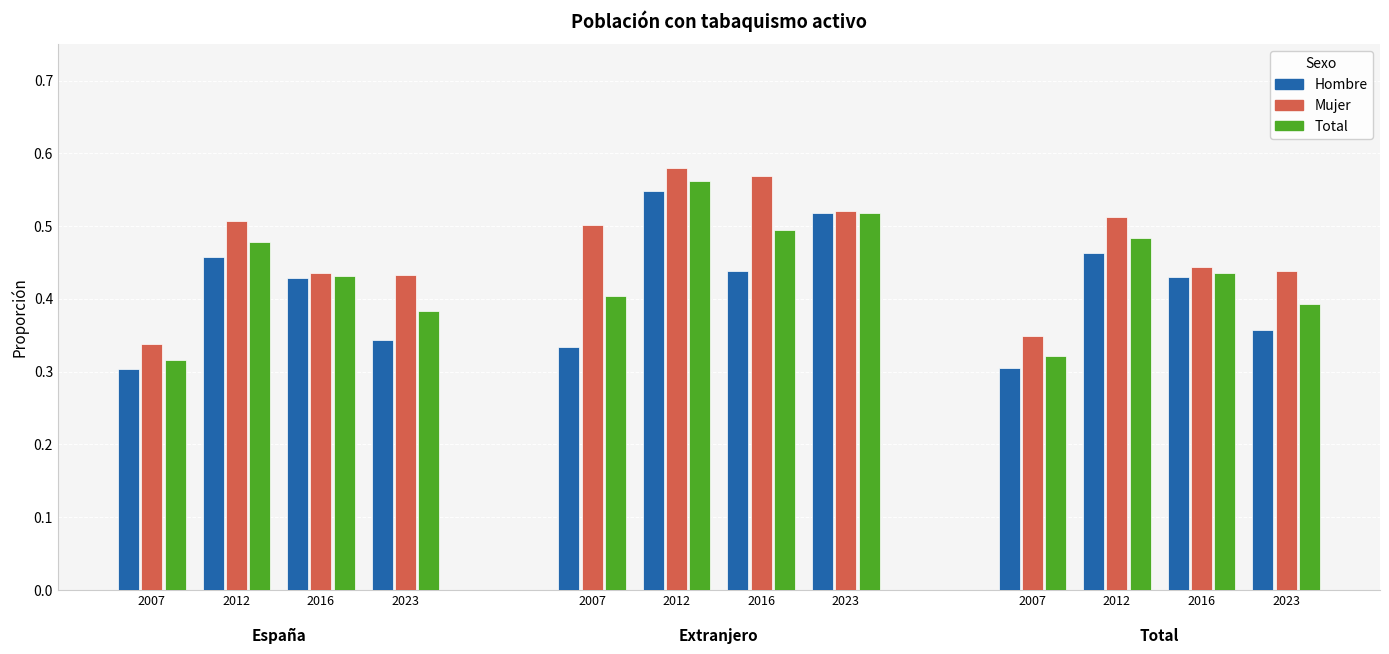

What are all the series names shown in the legend?

Hombre, Mujer, Total